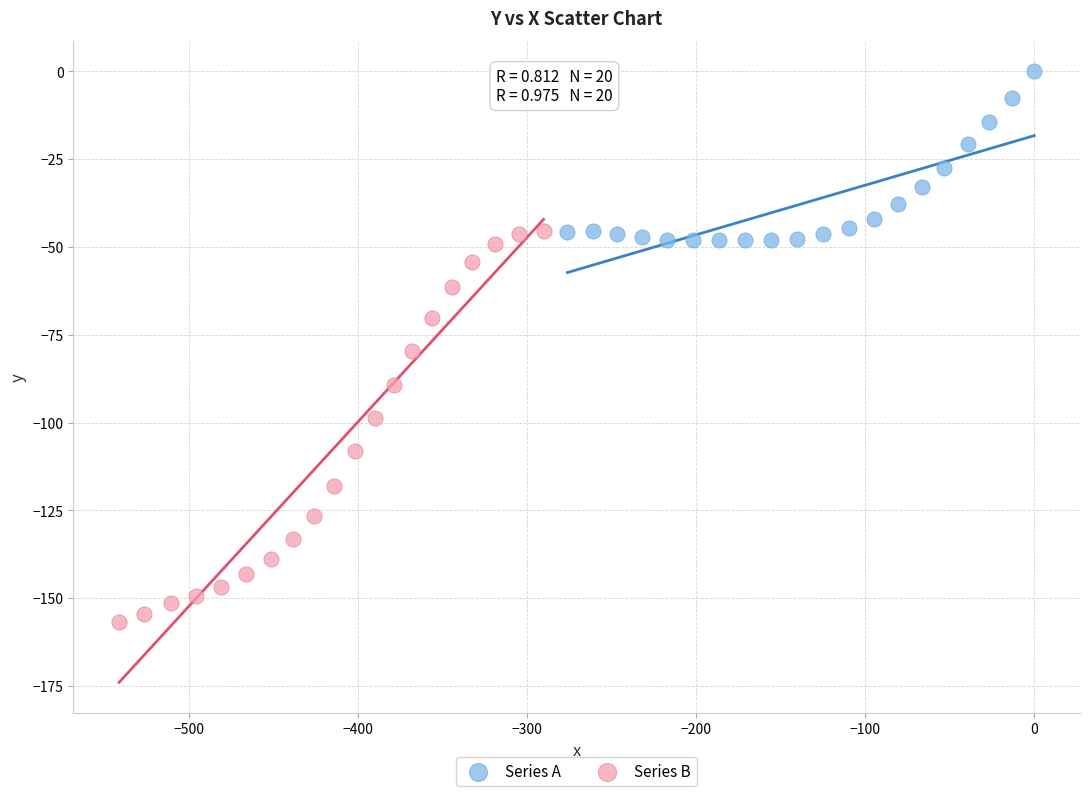

Which series has the largest Y range (max minus min)?

Series B